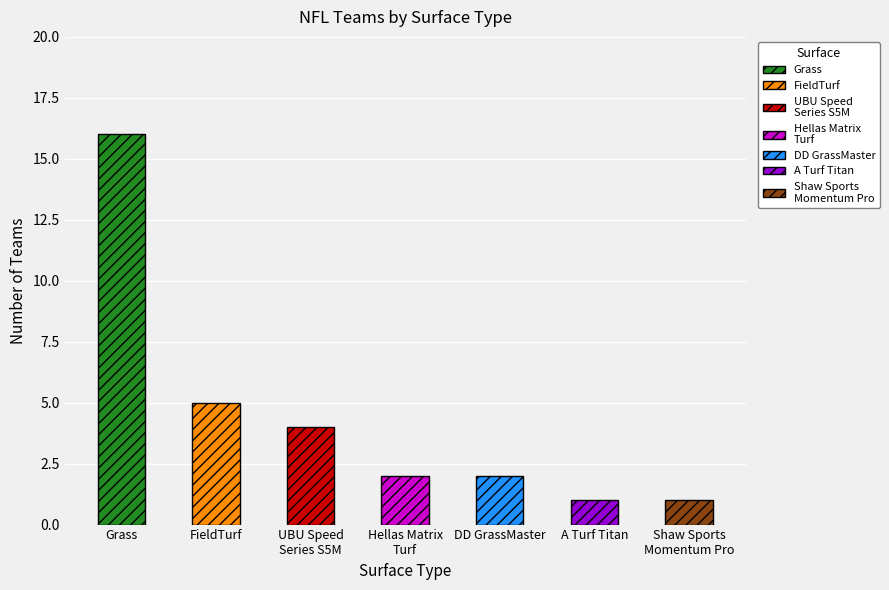

What is the ratio of the value at Shaw Sports Momentum Pro to the value at Grass?

0.1